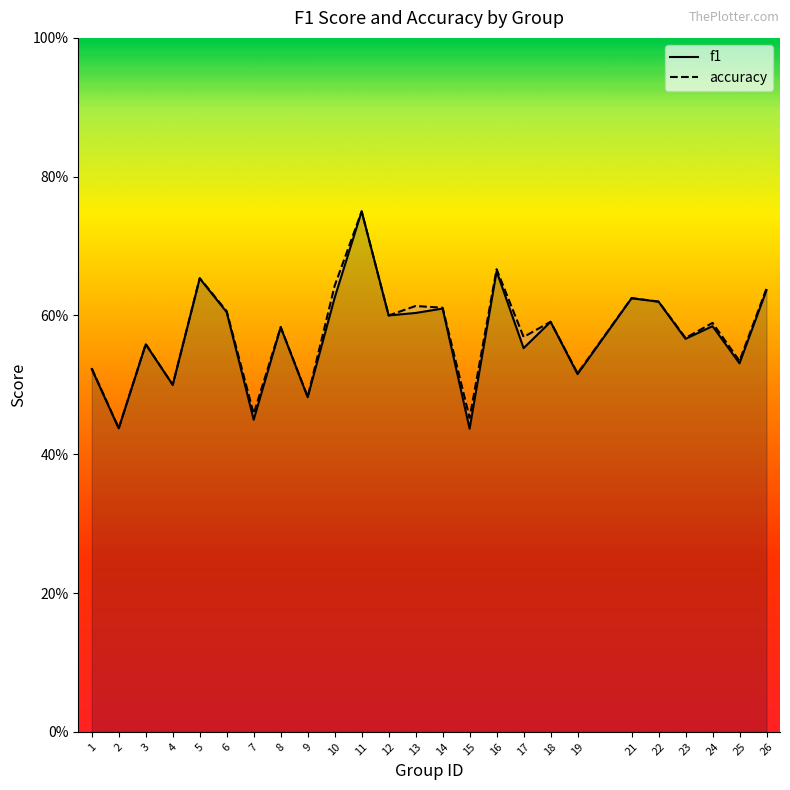

What is the average value of the f1 series?

0.6